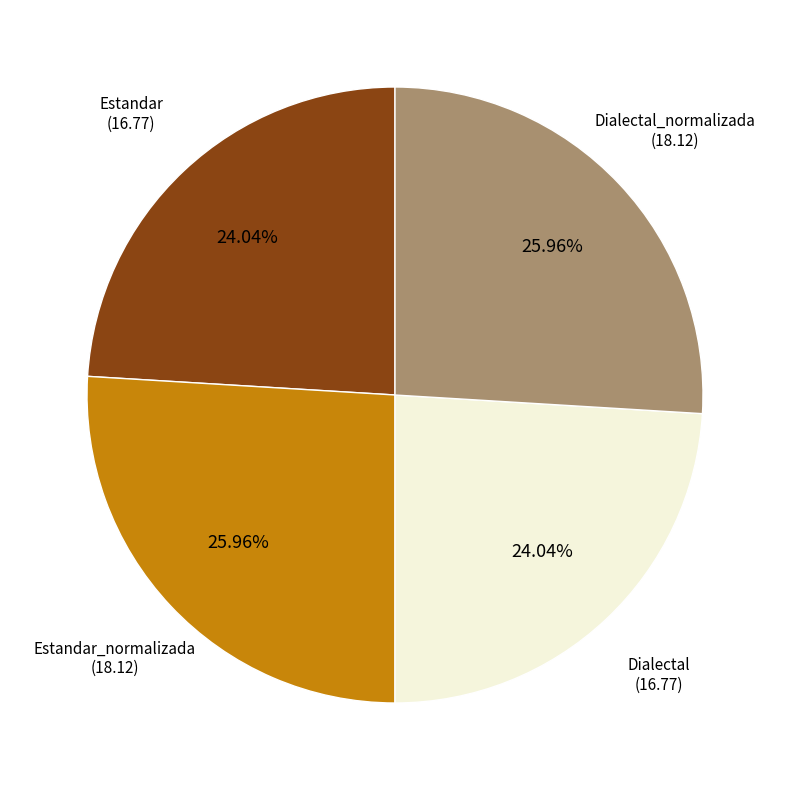

Approximately how many times larger is the value at Dialectal compared to Estandar_normalizada?

0.9